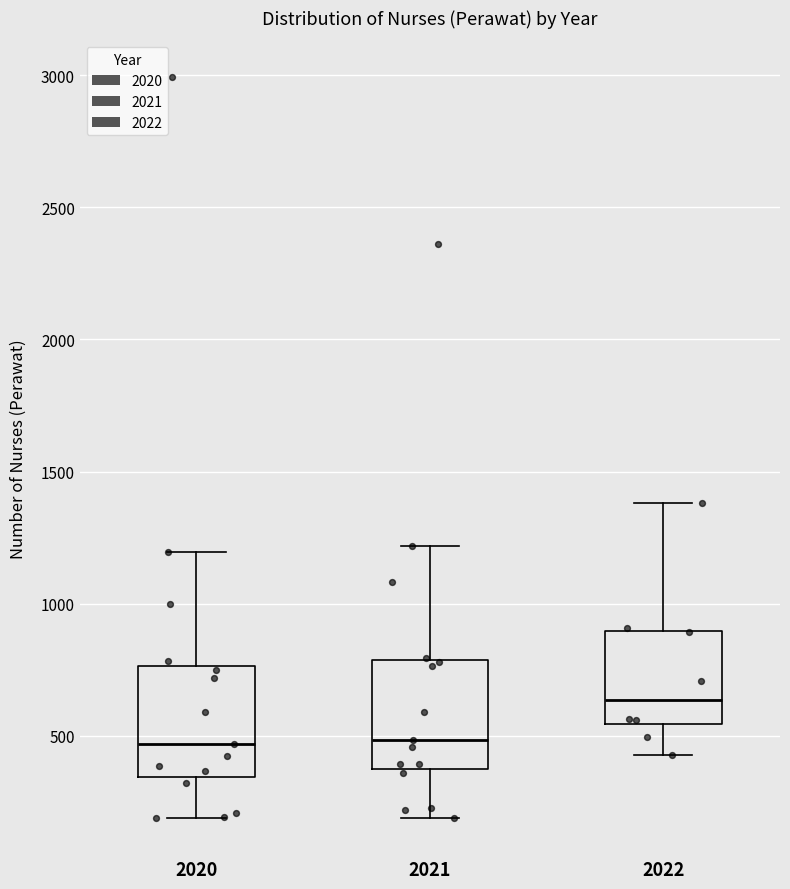

Reading left to right, read every box against the y-axis: the position of its median line, the range the box covers, and the ends of its whiskers. The values are not printed on the chart, so give them approximately, as read against the axis.

2020: median 450, box 350 to 750, whiskers 200 to 1200
2021: median 500, box 350 to 800, whiskers 200 to 1200
2022: median 650, box 550 to 900, whiskers 450 to 1400